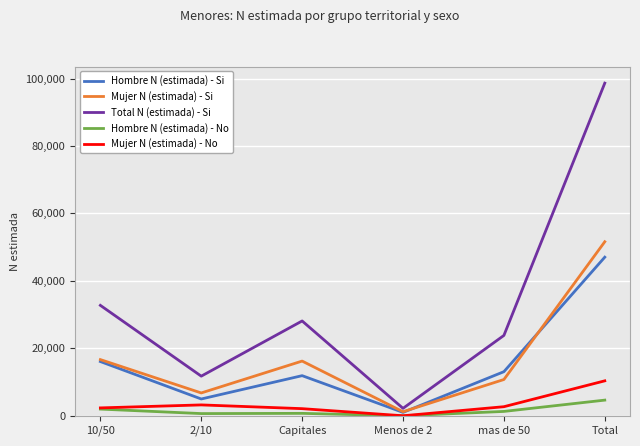

True or false: Hombre N (estimada) - Si has a value of 16083 at 10/50.

True